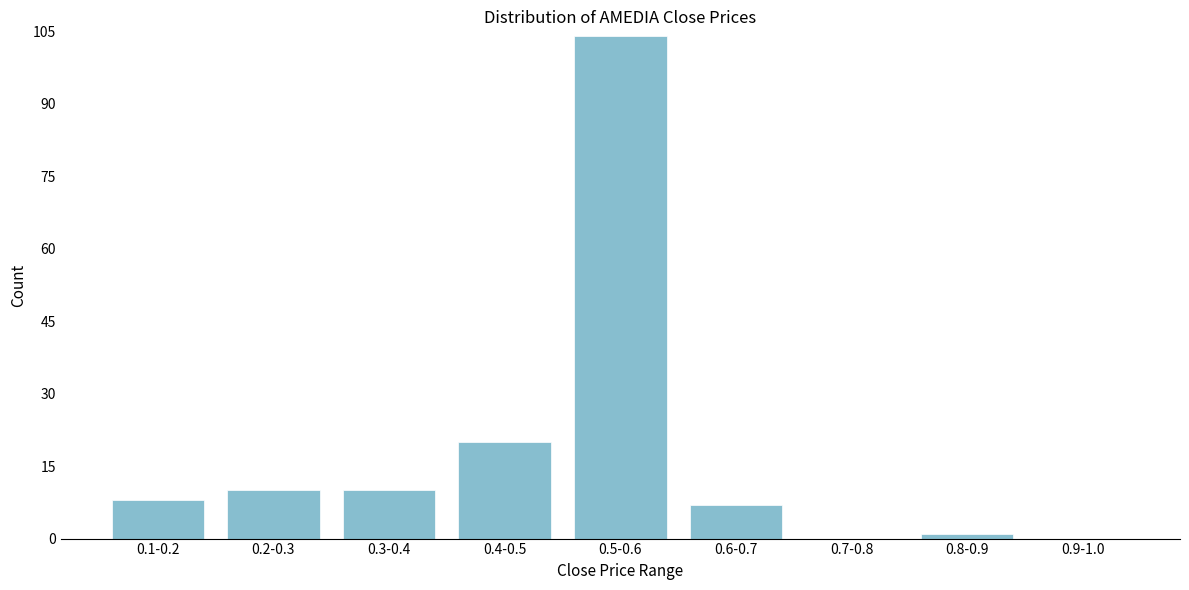

Reading right to left, what are all the values shown in this chart?

0.9-1.0=0	0.8-0.9=1	0.7-0.8=0	0.6-0.7=7	0.5-0.6=104	0.4-0.5=20	0.3-0.4=10	0.2-0.3=10	0.1-0.2=8